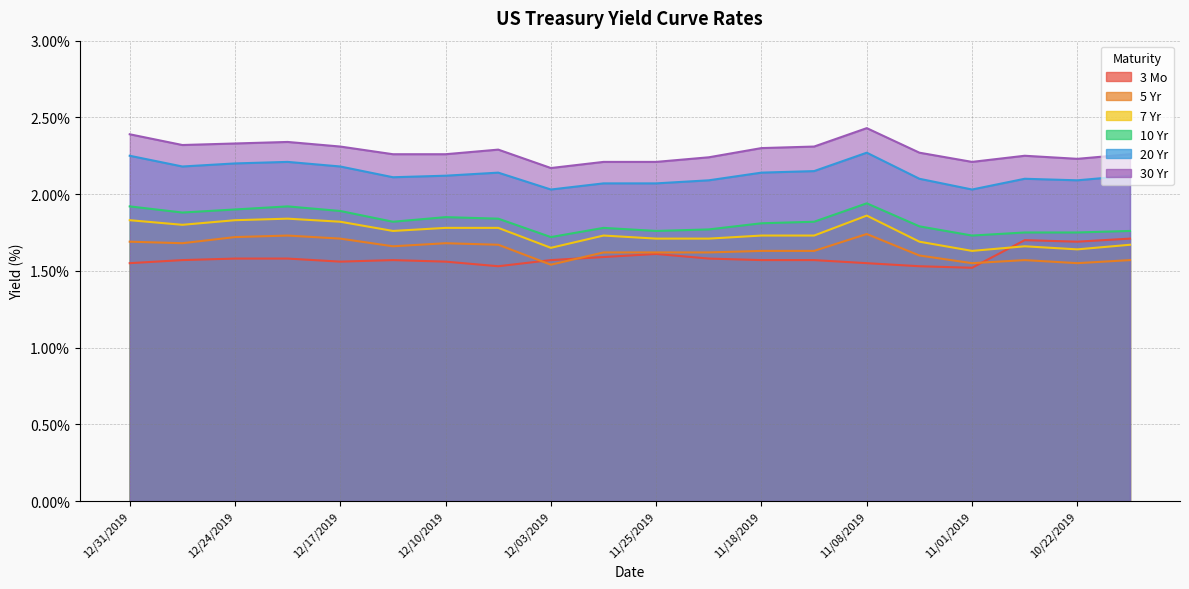

What is the difference between the highest and lowest values at 11/08/2019?

0.9